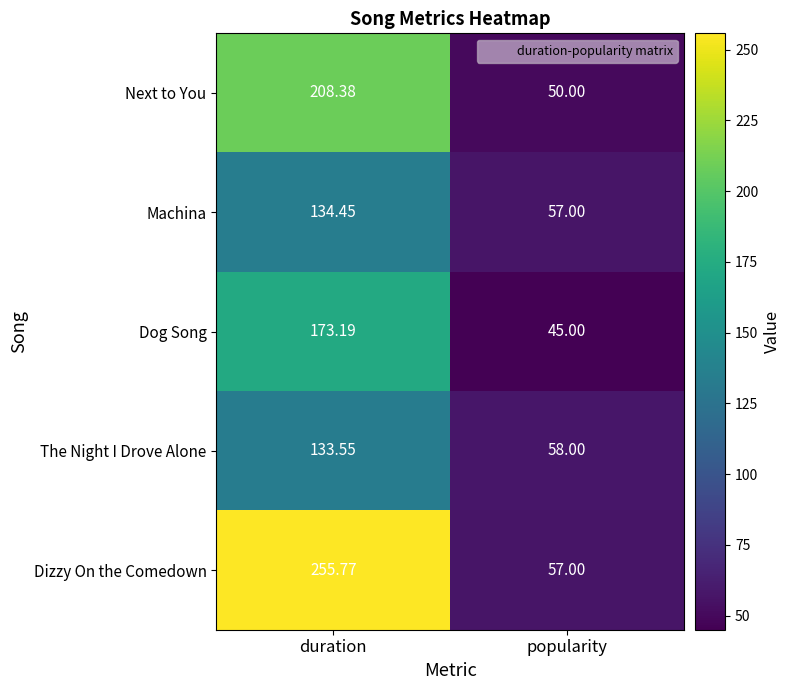

Where does the Next to You series first go above 208?

duration